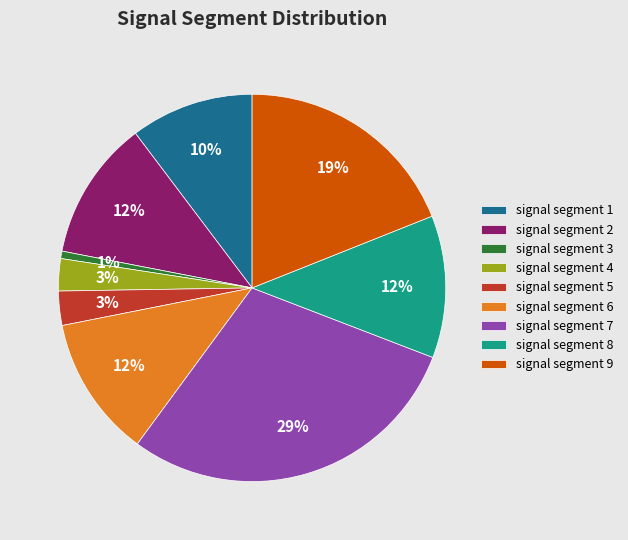

Combined, do signal segment 7 and signal segment 2 account for over 50%?

No